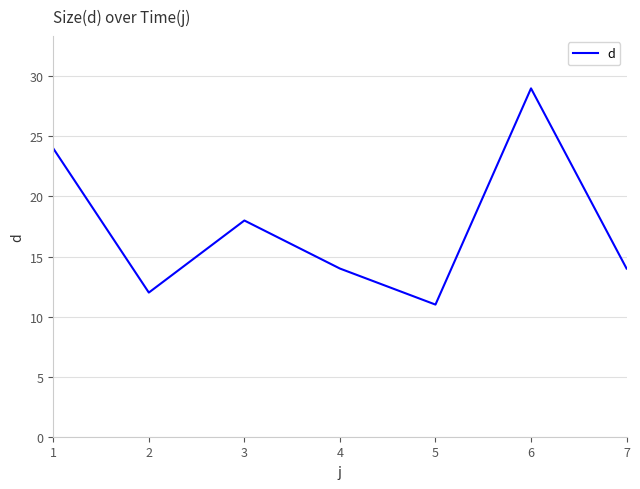

Count the number of data series in this chart.

1